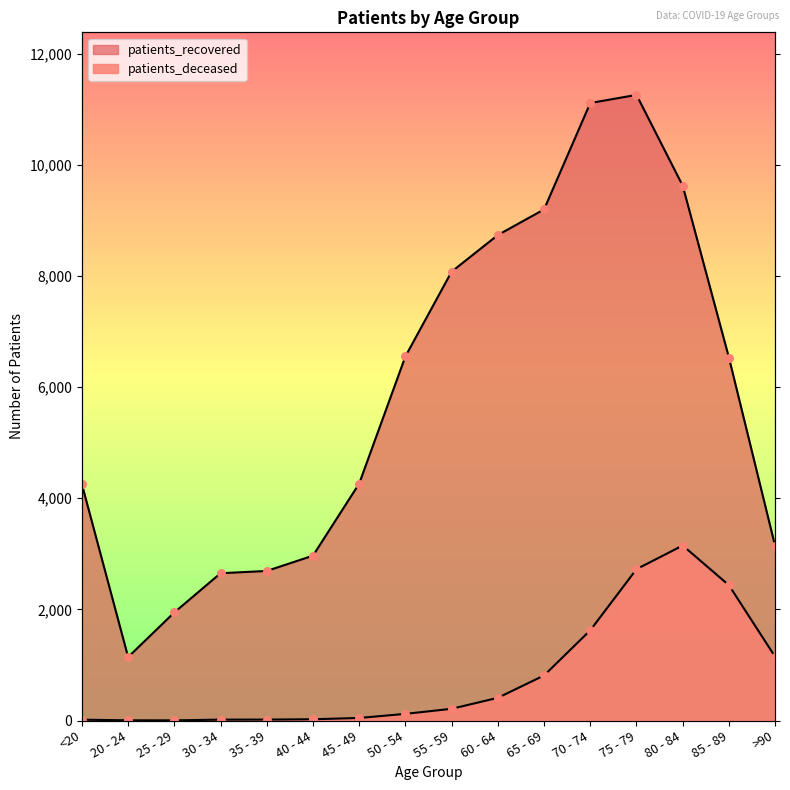

Is the value of patients_deceased at 65 - 69 greater than the value of patients_recovered at 70 - 74?

No